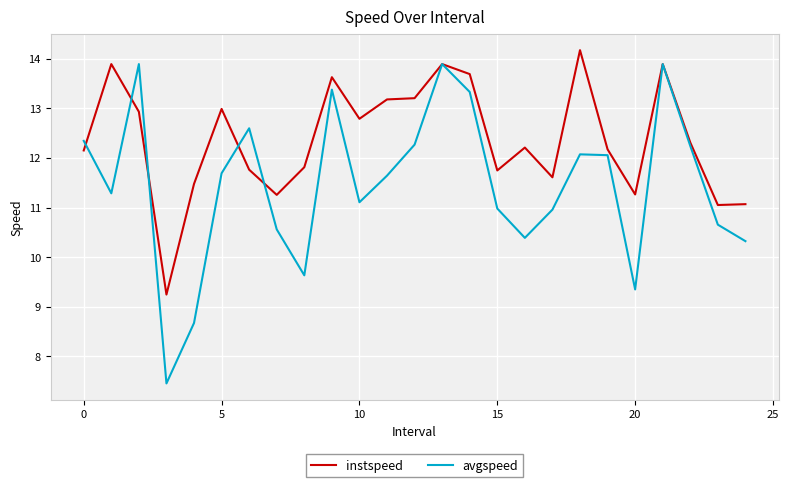

What is the highest value of the avgspeed series?

13.9